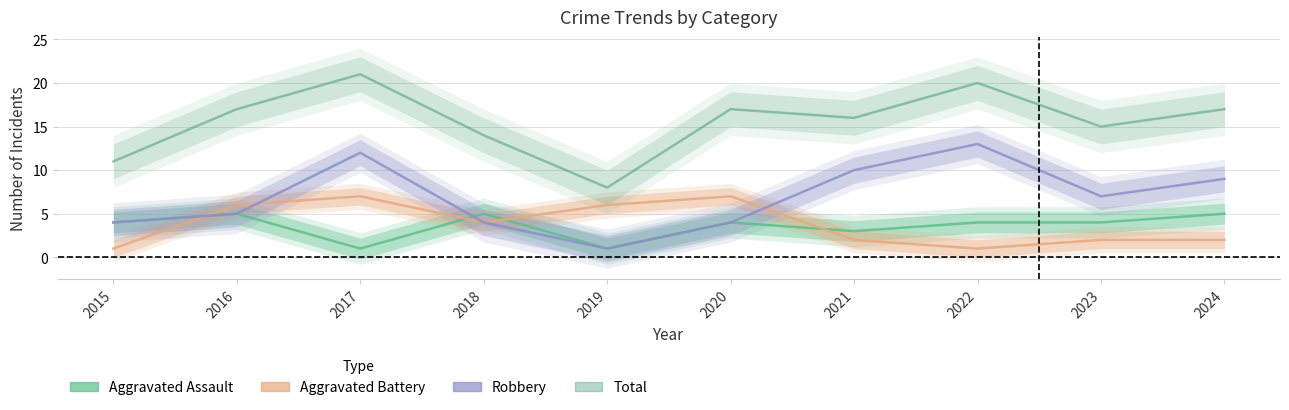

At how many categories does at least one series exceed 19?

2